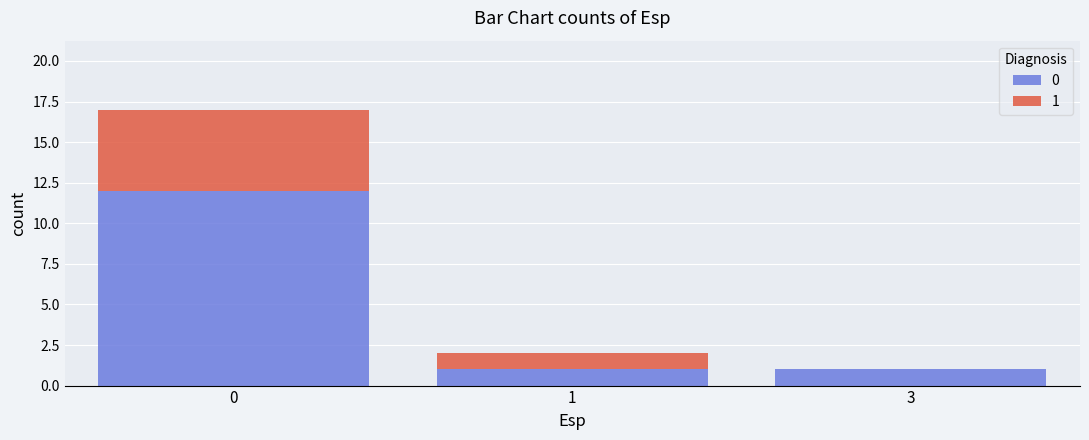

Reading left to right, transcribe the values for 0.

0=12	1=1	3=1